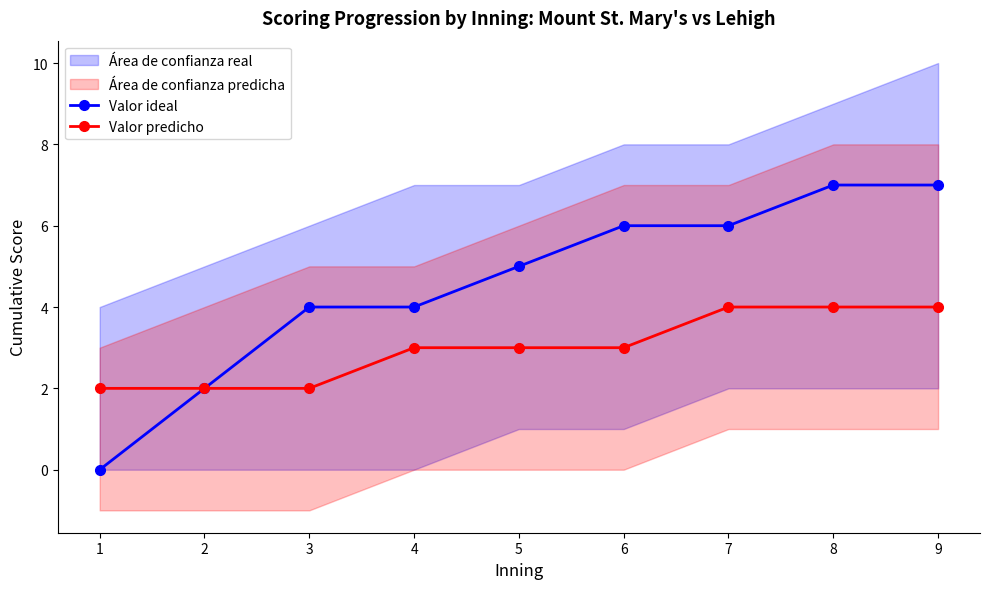

Which category has the lowest value across all series?

1